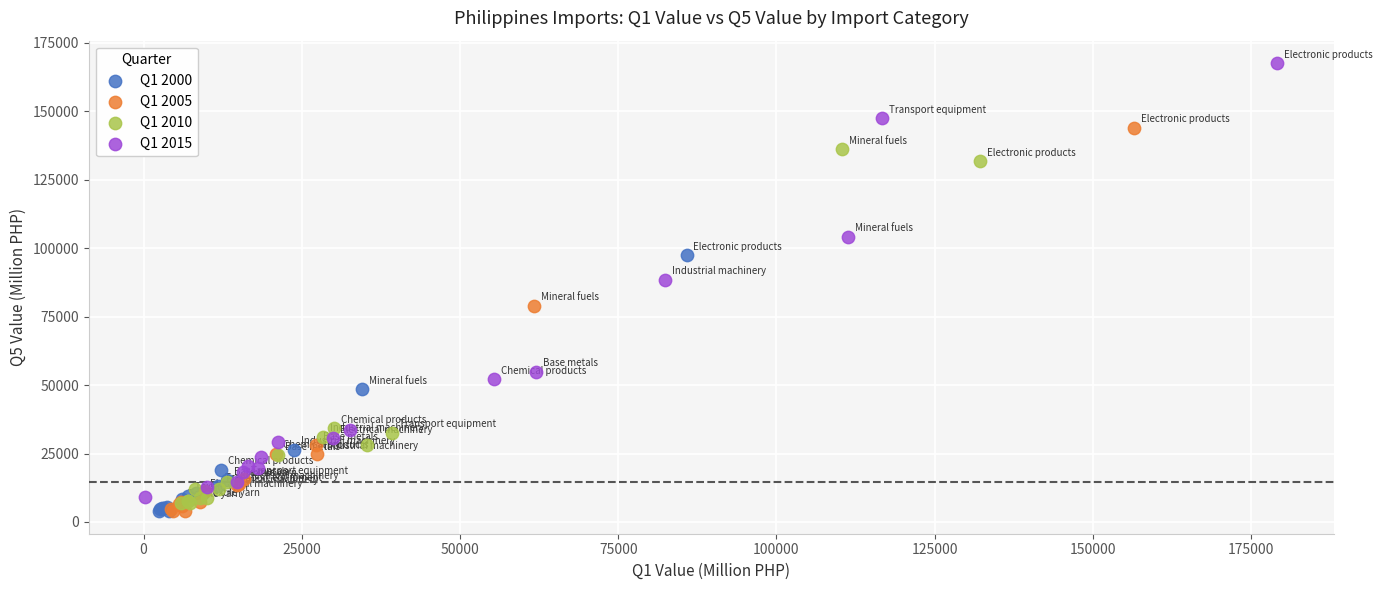

What are all the series names shown in the legend?

Q1 2000, Q1 2005, Q1 2010, Q1 2015